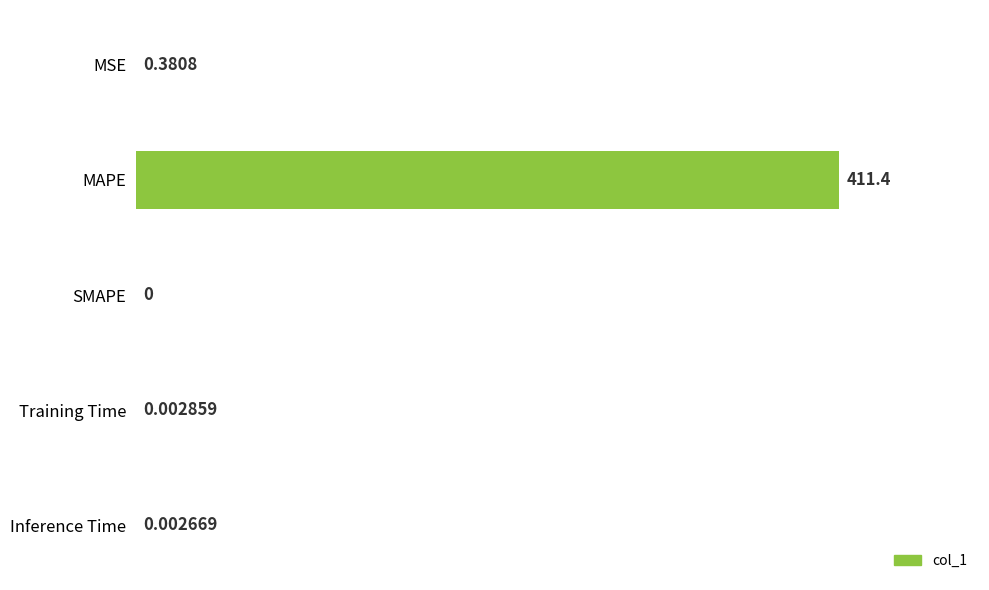

What is the maximum value shown in the chart?

411.4